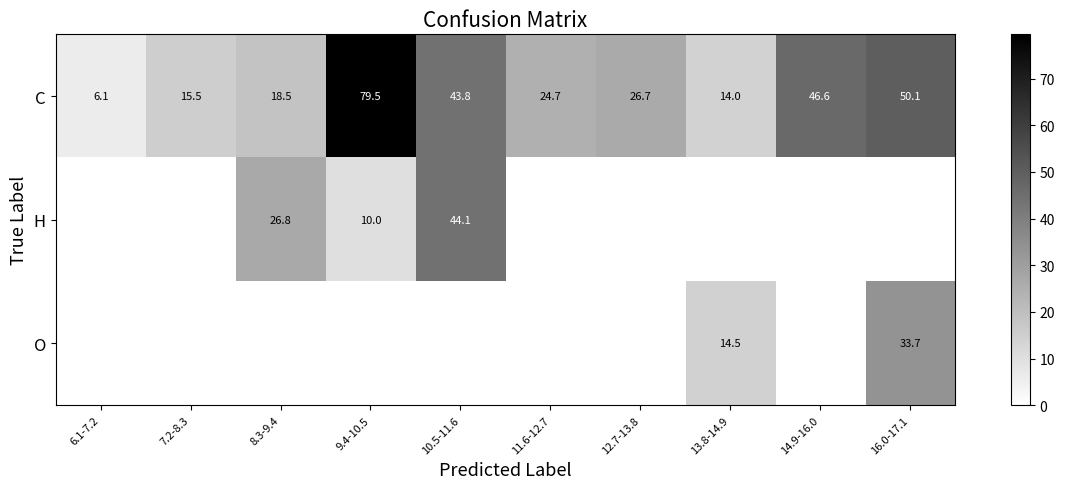

What is the sum of all C values?

325.5